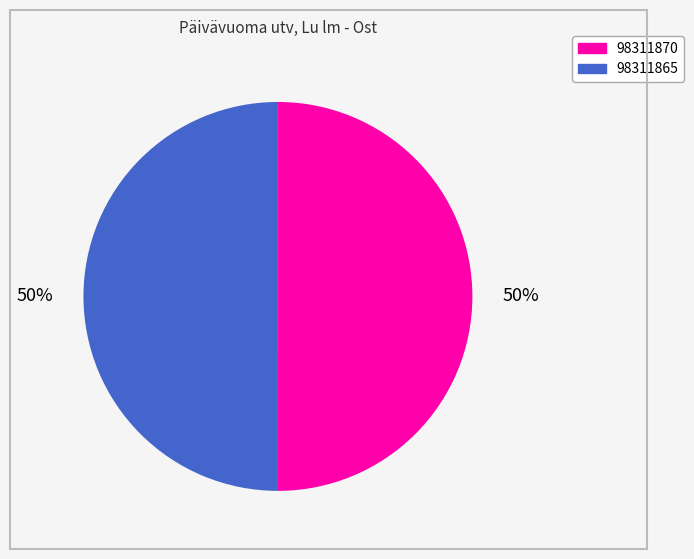

To the nearest percent, what portion does 98311865 represent?

50%